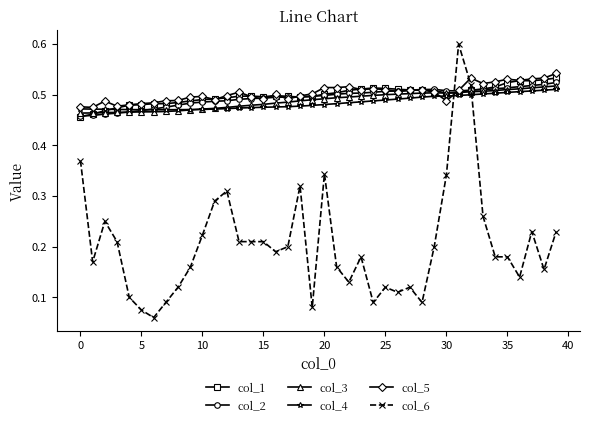

At how many categories does at least one series exceed 0?

40